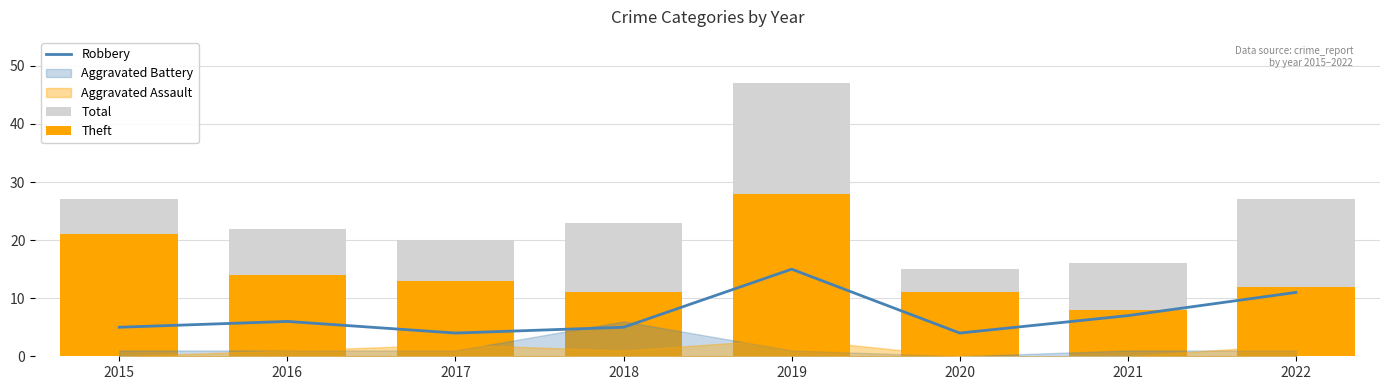

What is the total value across all series at 2015?

53